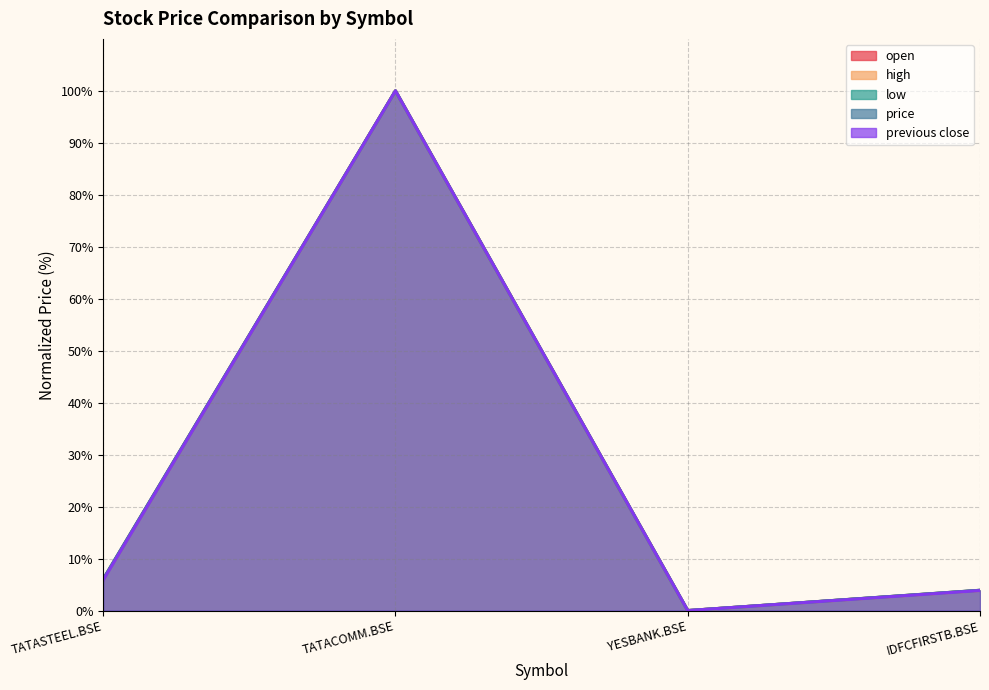

Which series ends up on top after the final intersection of high and open?

open